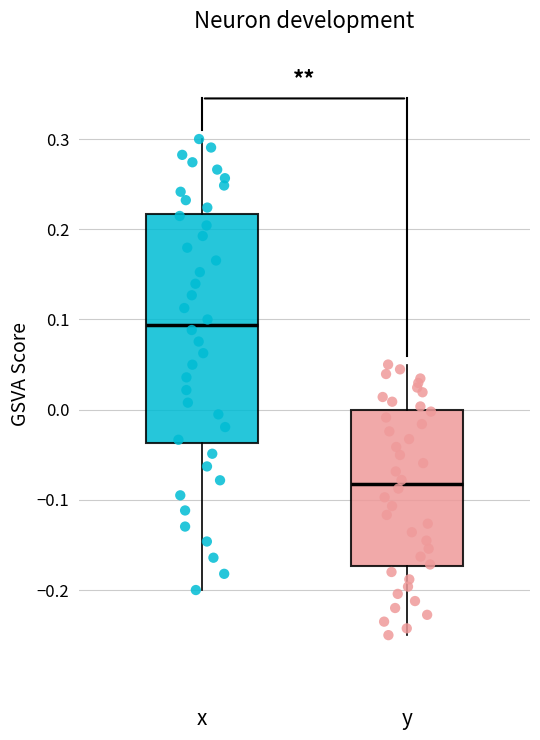

Comparing the boxes themselves (not the whiskers), which one is the tallest?

x